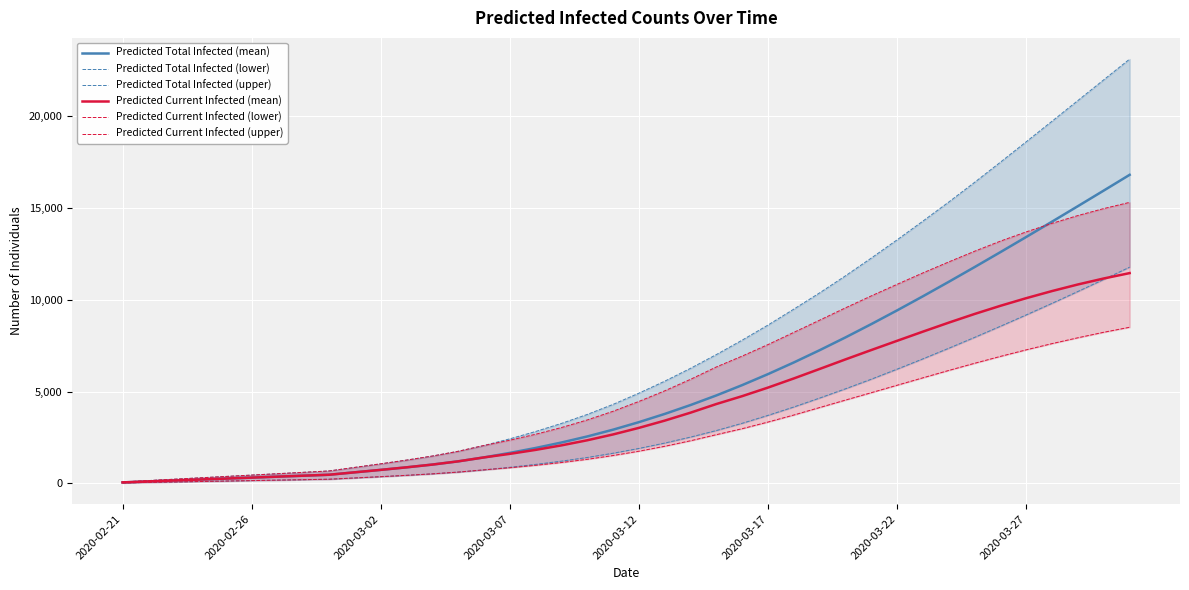

True or false: Predicted Current Infected (lower) has more than 1 points higher than both neighbors.

False